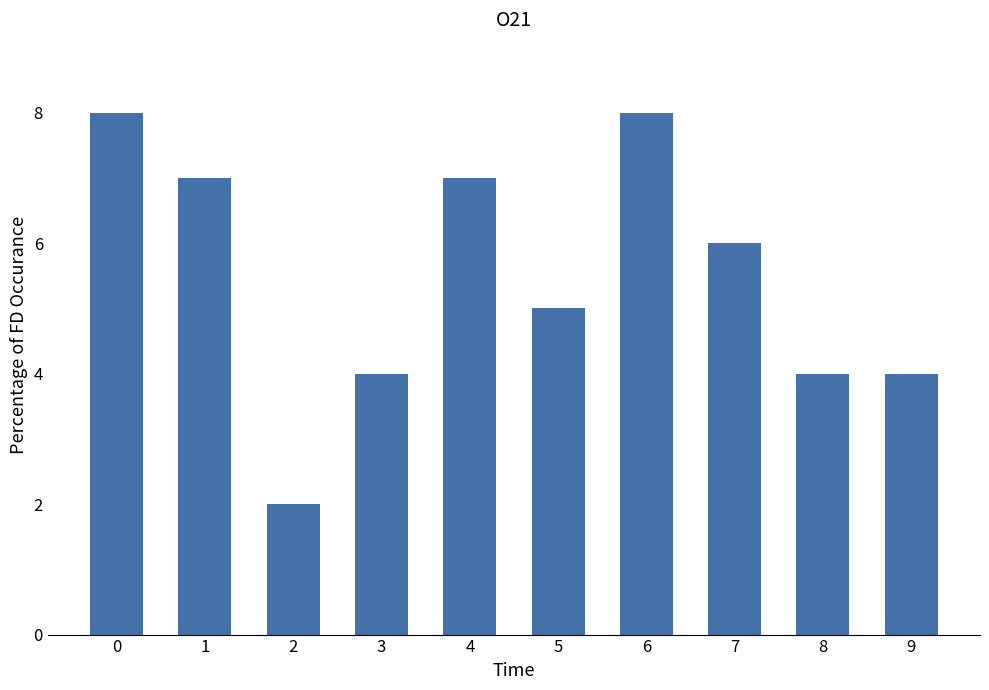

What is the maximum value shown in the chart?

8